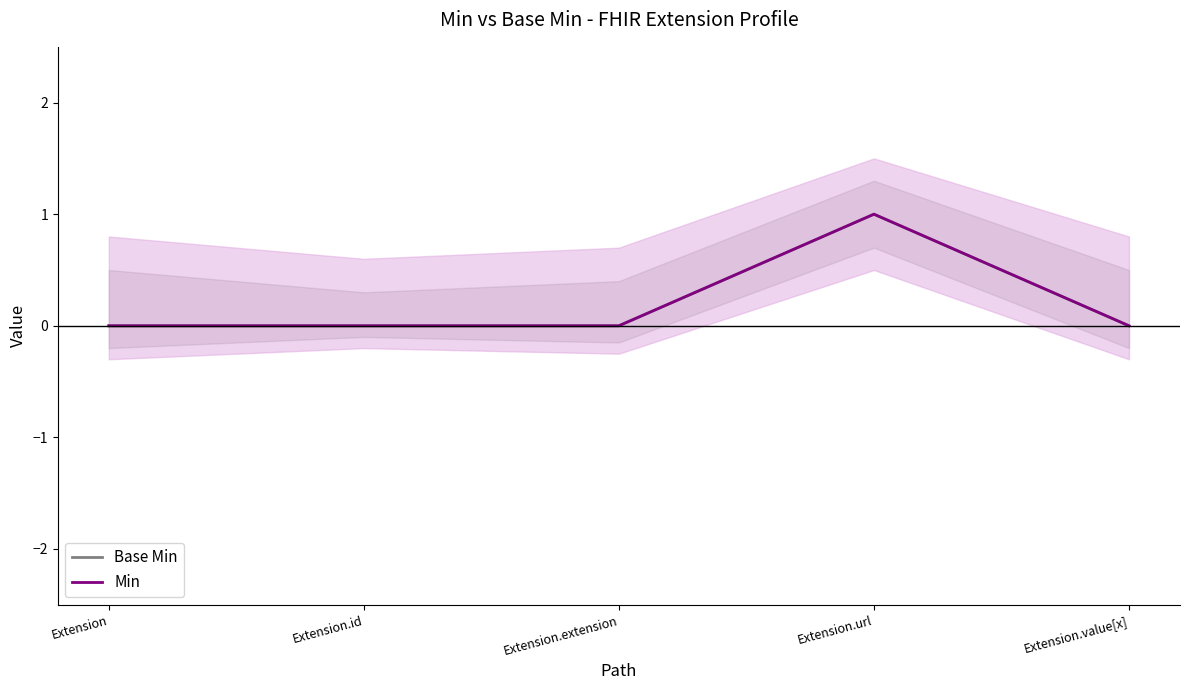

True or false: Base Min and Min cross at least once.

False